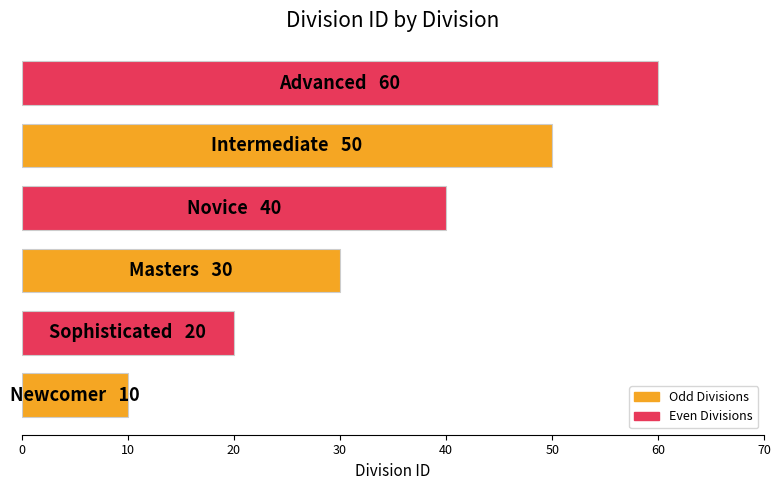

Are the bars horizontal?

Yes